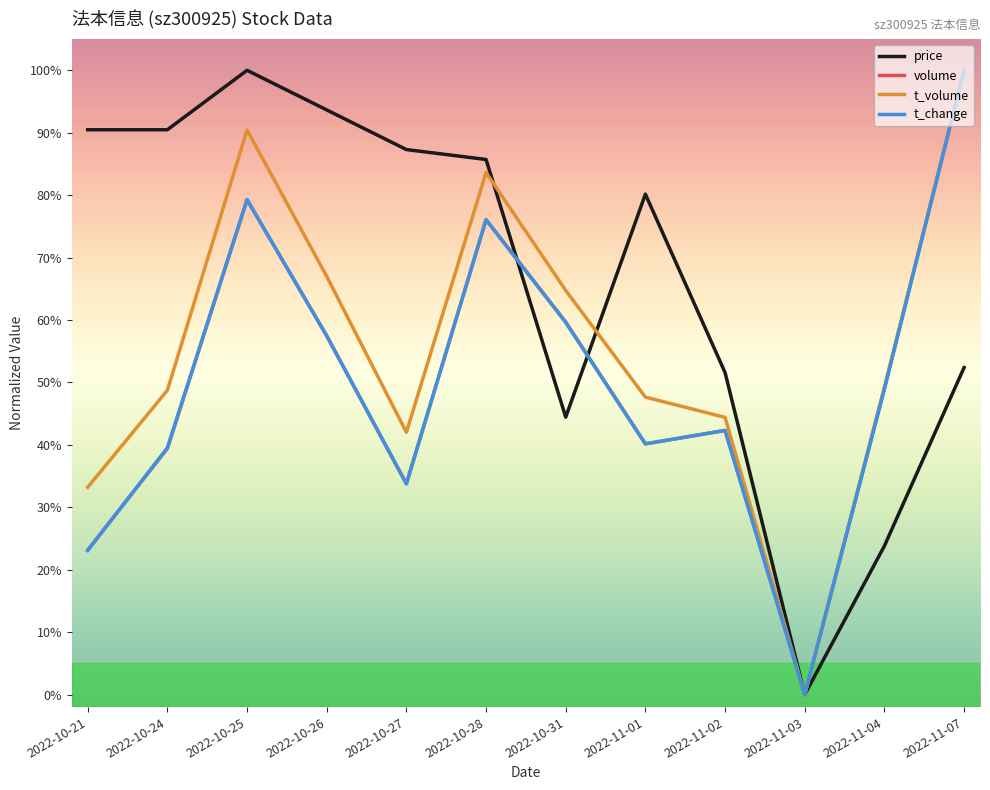

What are all the series names shown in the legend?

price, volume, t_volume, t_change